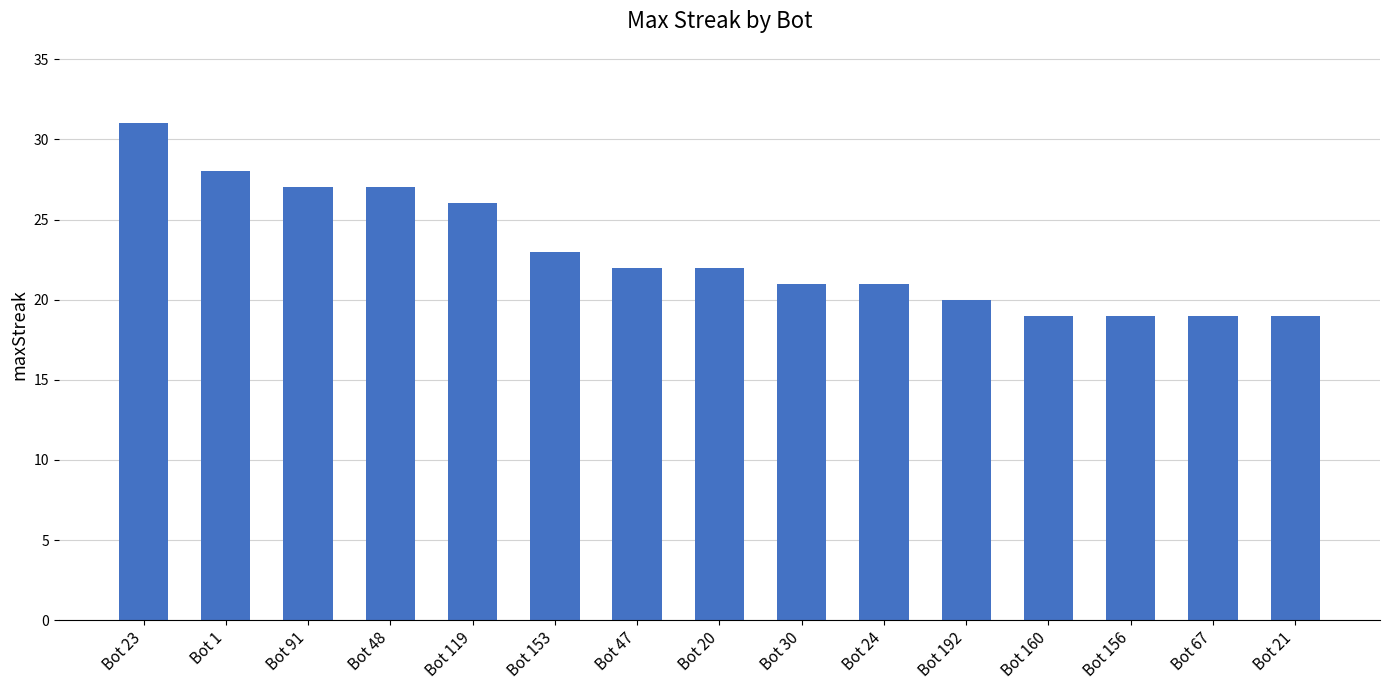

Reading left to right, list all the values displayed in this chart.

Bot 23=31	Bot 1=28	Bot 91=27	Bot 48=27	Bot 119=26	Bot 153=23	Bot 47=22	Bot 20=22	Bot 30=21	Bot 24=21	Bot 192=20	Bot 160=19	Bot 156=19	Bot 67=19	Bot 21=19